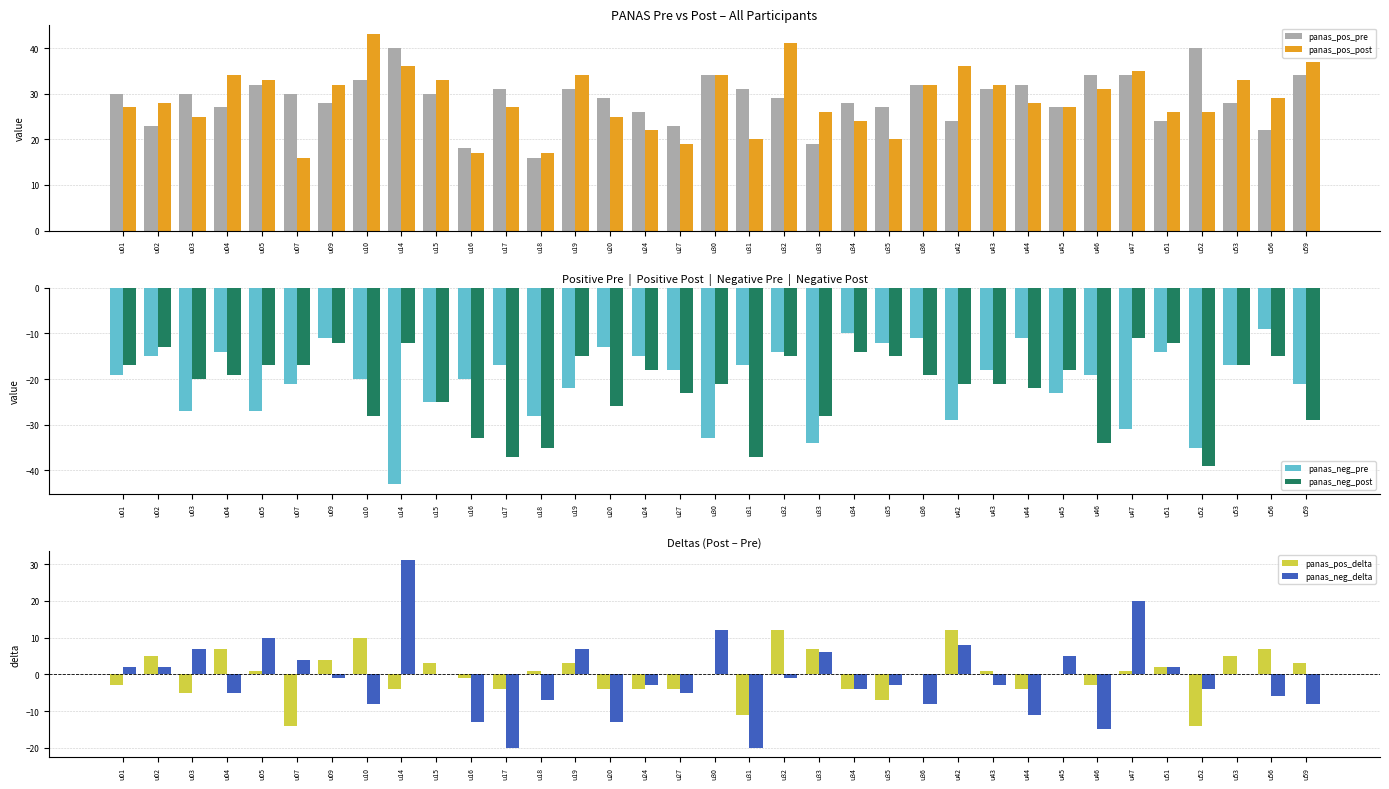

How many groups of bars are there?

35